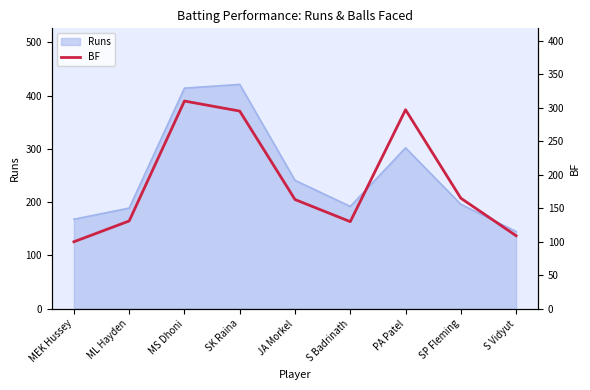

What is the label of the 3rd point from the right?

PA Patel